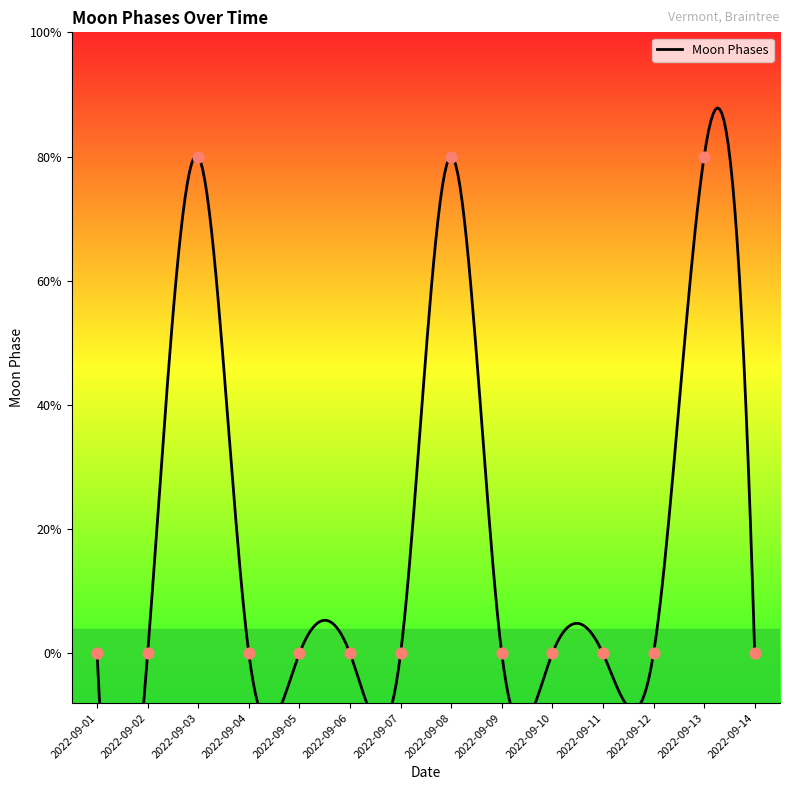

Which has a higher value, 2022-09-07 or 2022-09-09?

2022-09-07